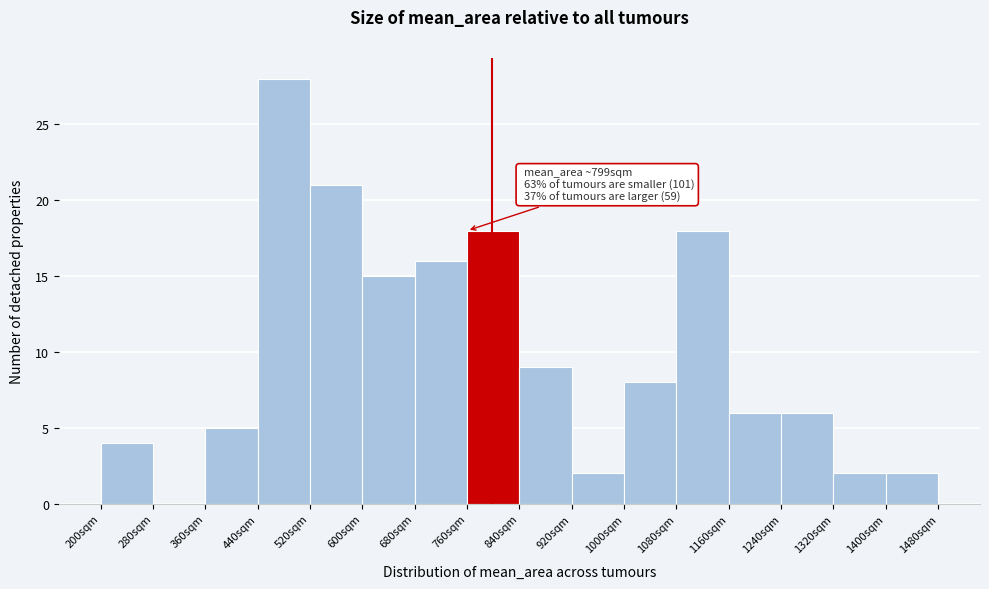

Which range on the x-axis has the tallest bar?

440 to 520